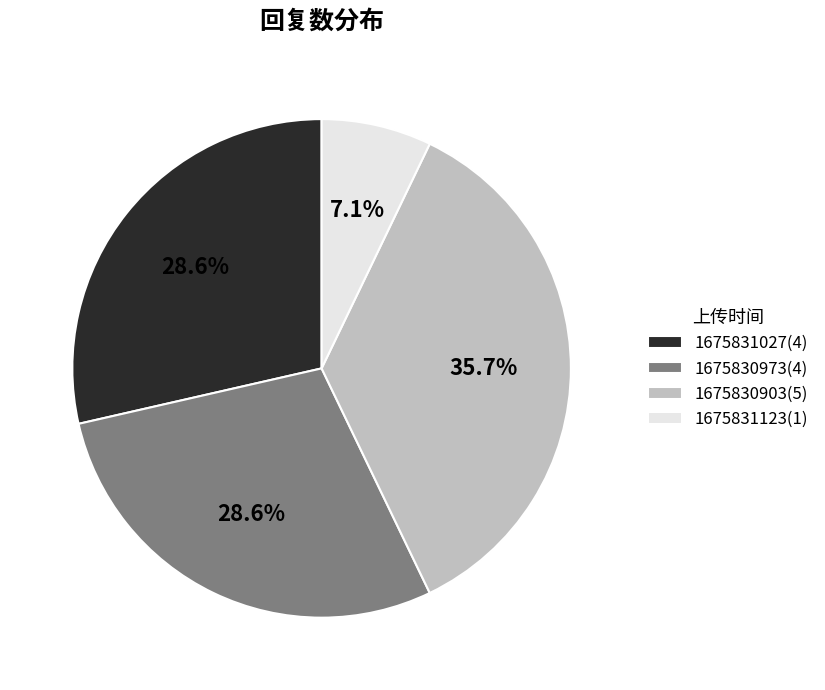

To the nearest percent, what portion does 1675830973 represent?

29%